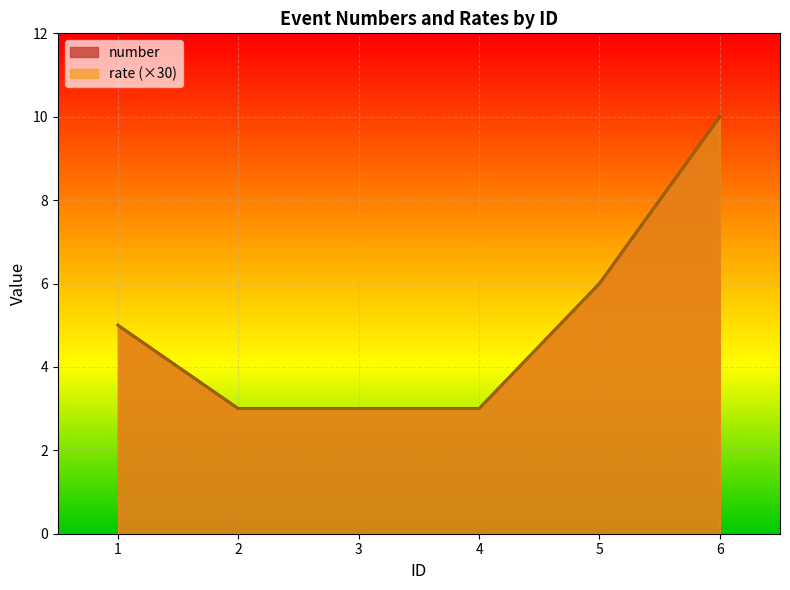

Read the rate value at 1.

5